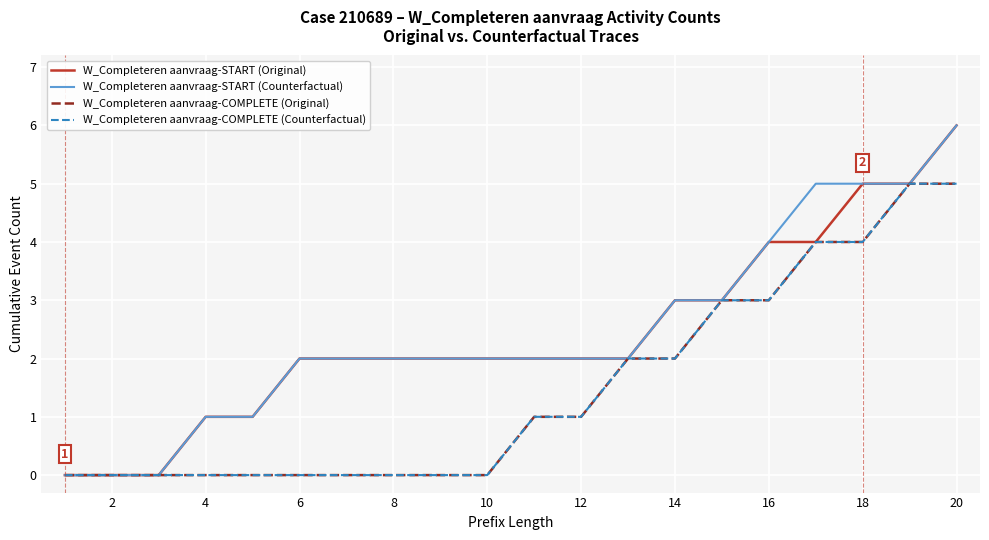

True or false: W_Completeren aanvraag-COMPLETE (Counterfactual) and W_Completeren aanvraag-START (Counterfactual) cross at least once.

False